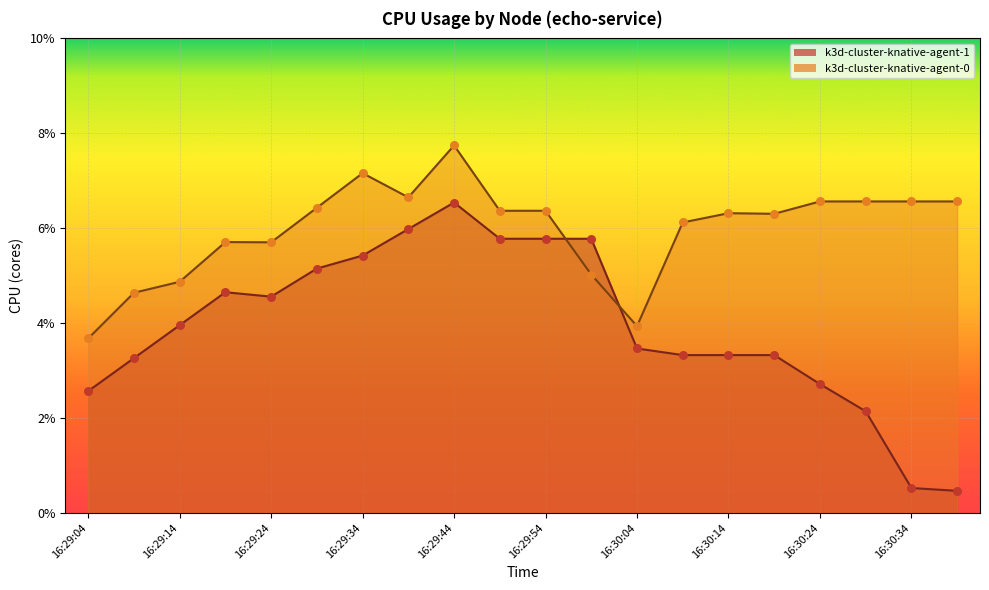

Which series has the largest total across all categories?

k3d-cluster-knative-agent-0